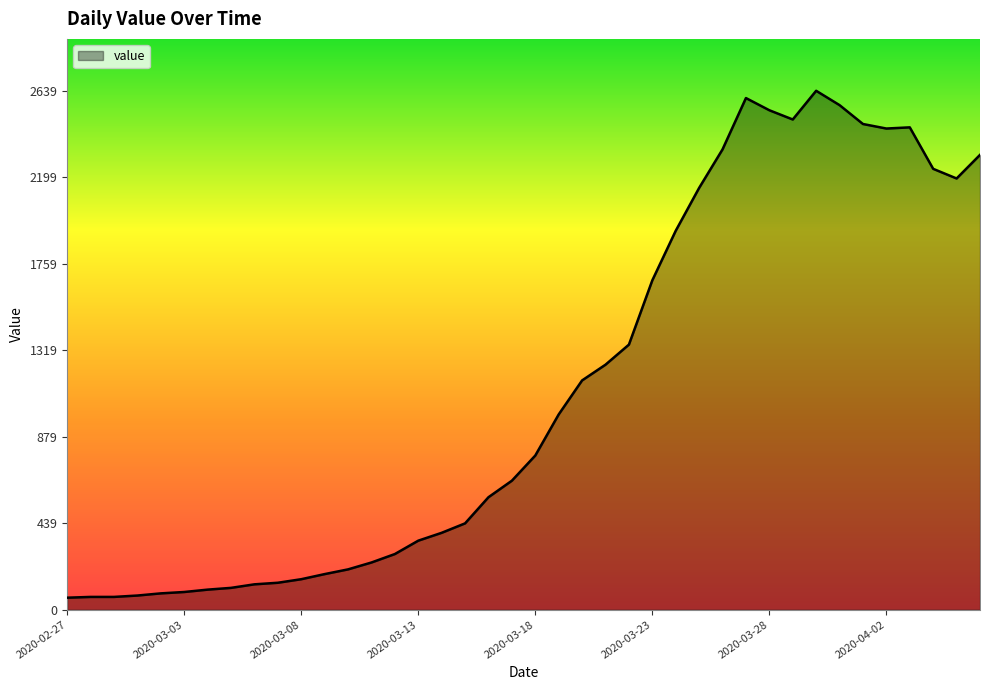

What is the maximum value shown in the chart?

2639